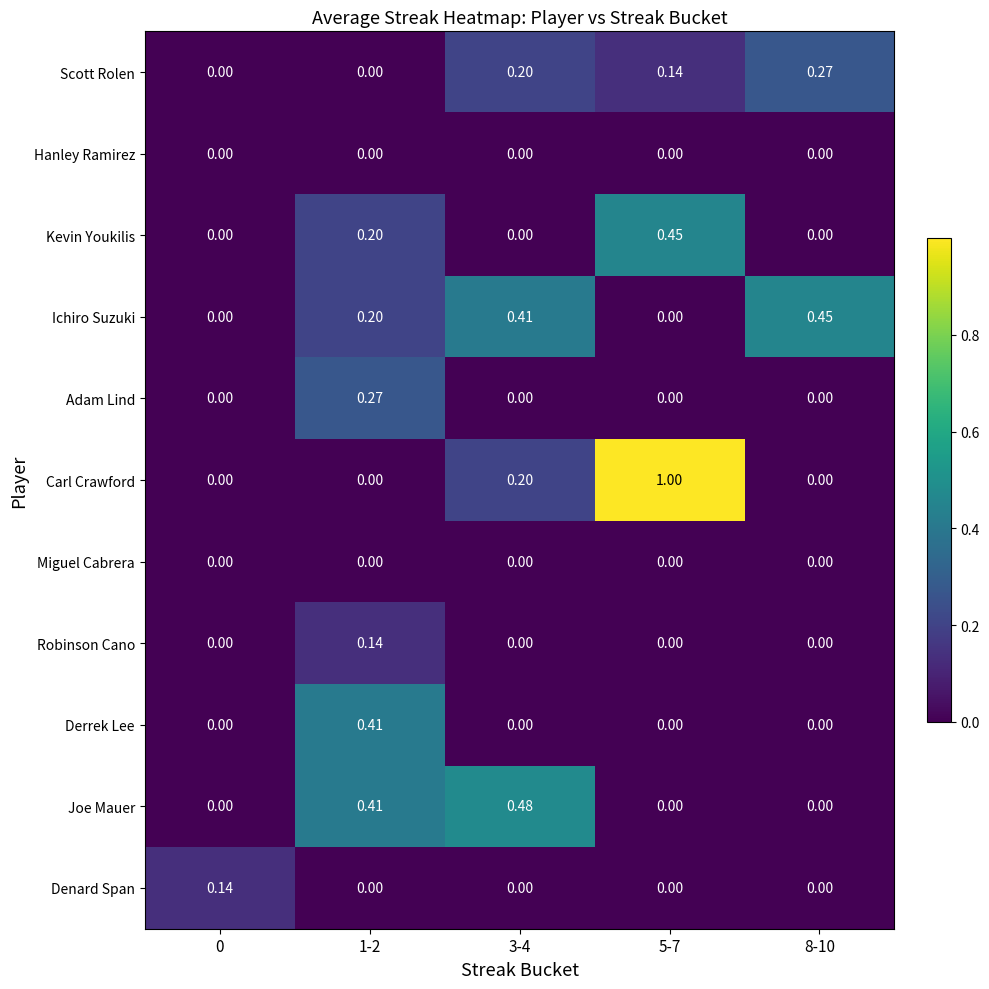

Which series has the largest total across all categories?

Carl Crawford